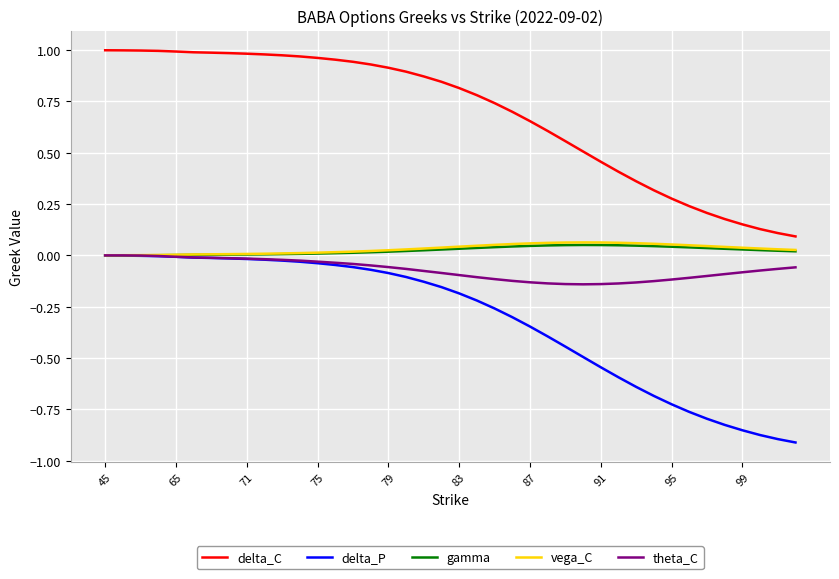

What are all the series names shown in the legend?

delta_C, delta_P, gamma, vega_C, theta_C